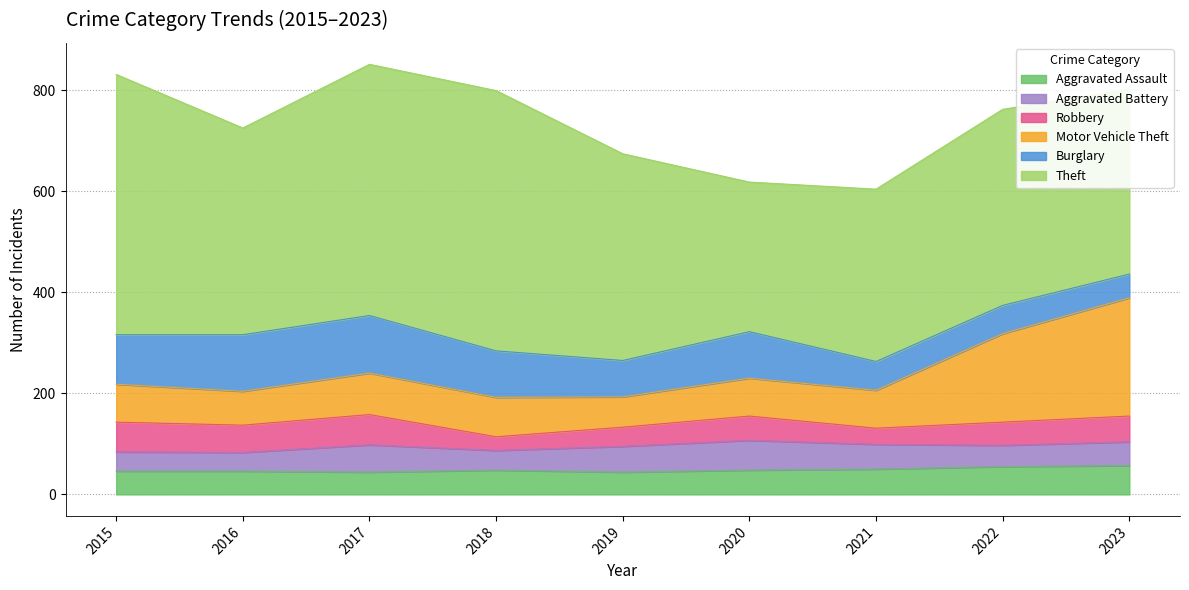

Where is Robbery nearest to the value 43?

2022